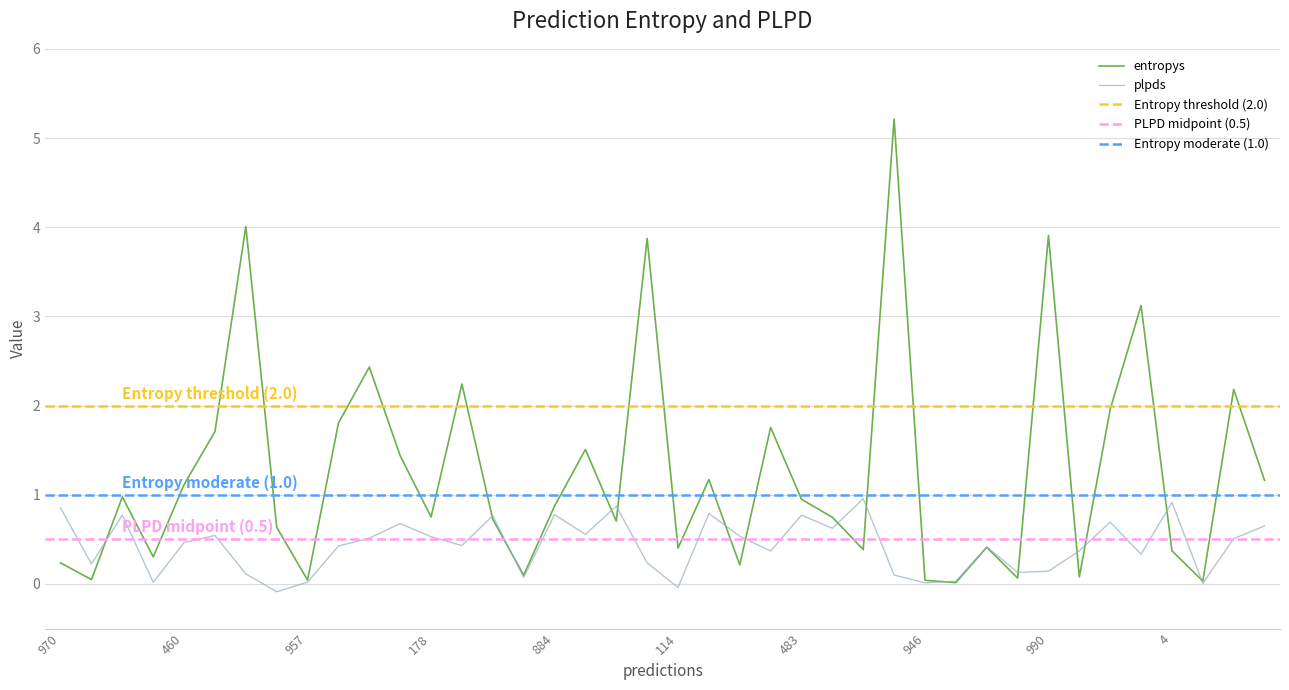

What is the difference between the plpds values at 23 and 970?

0.5